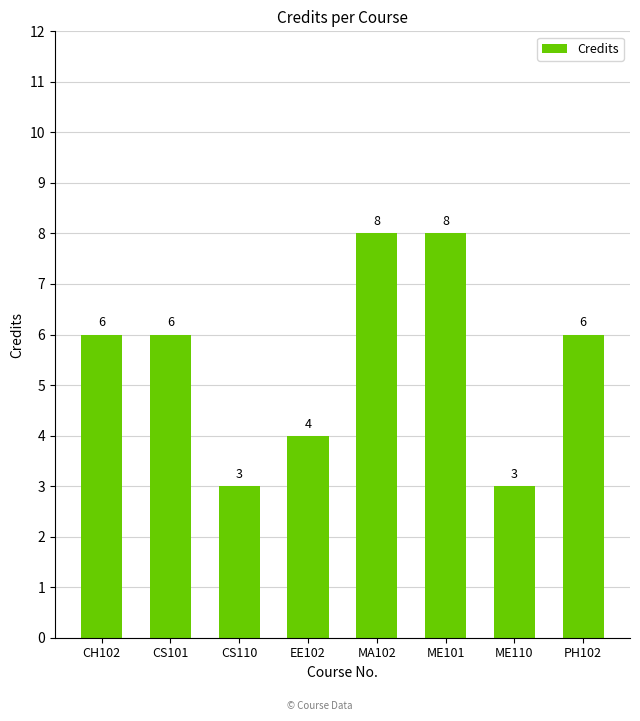

What is the change in value from CH102 to ME110?

-3